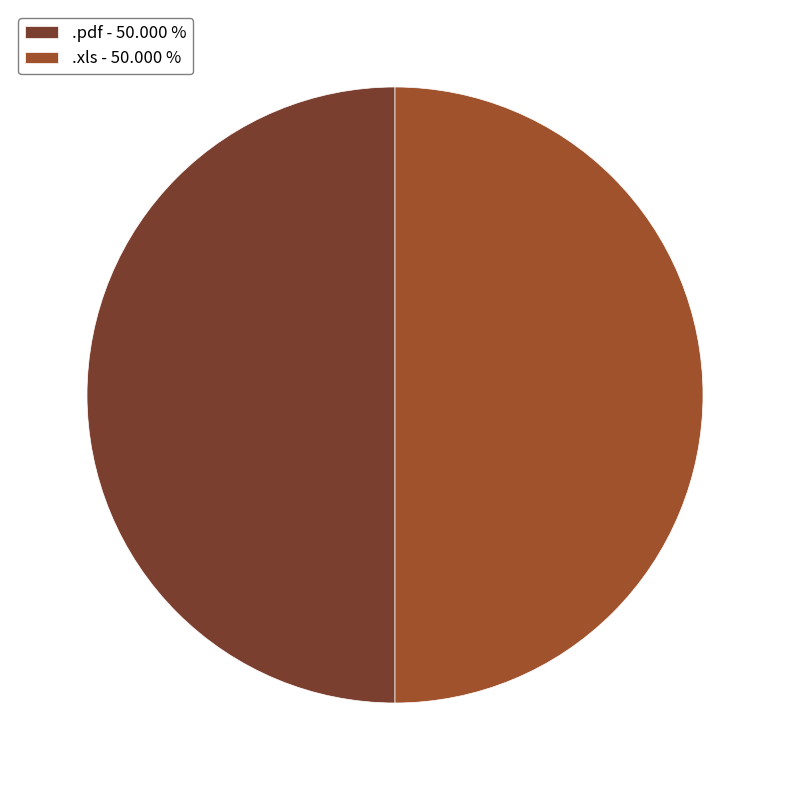

Approximately how many times larger is the value at .pdf - 50.000 % compared to .xls - 50.000 %?

1.0